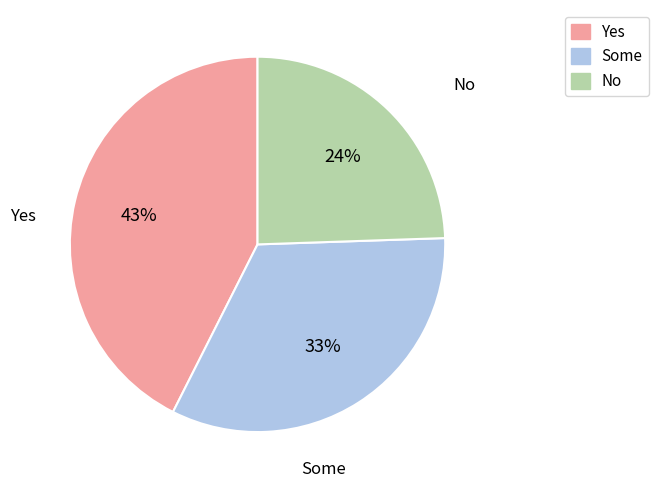

How many segments does this pie chart have?

3